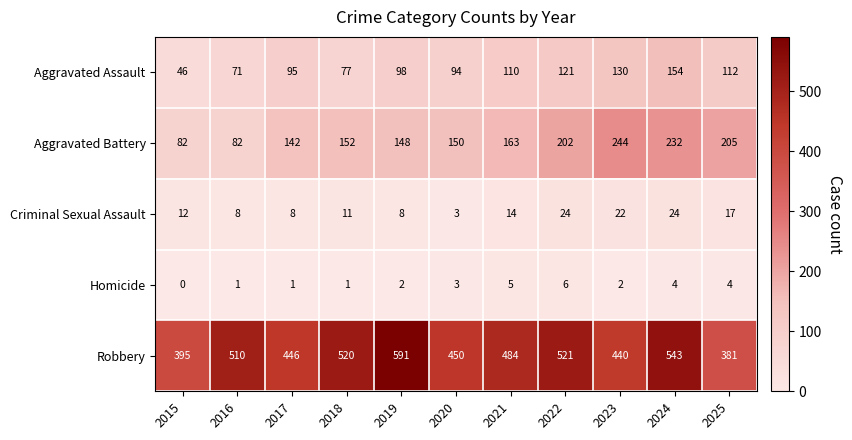

At which label is Aggravated Assault closest to 100?

2019